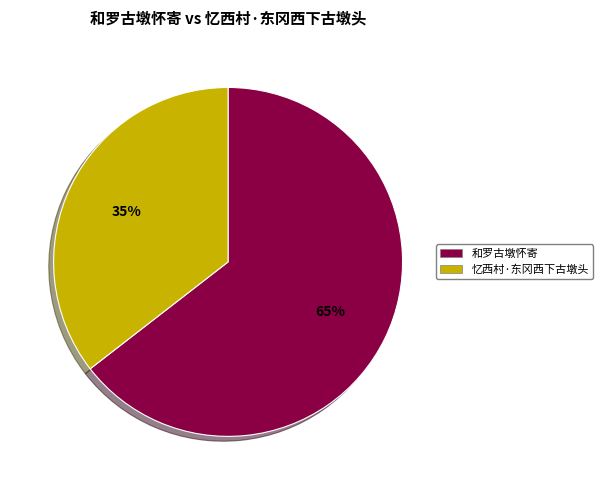

Count the number of slices in the pie.

2